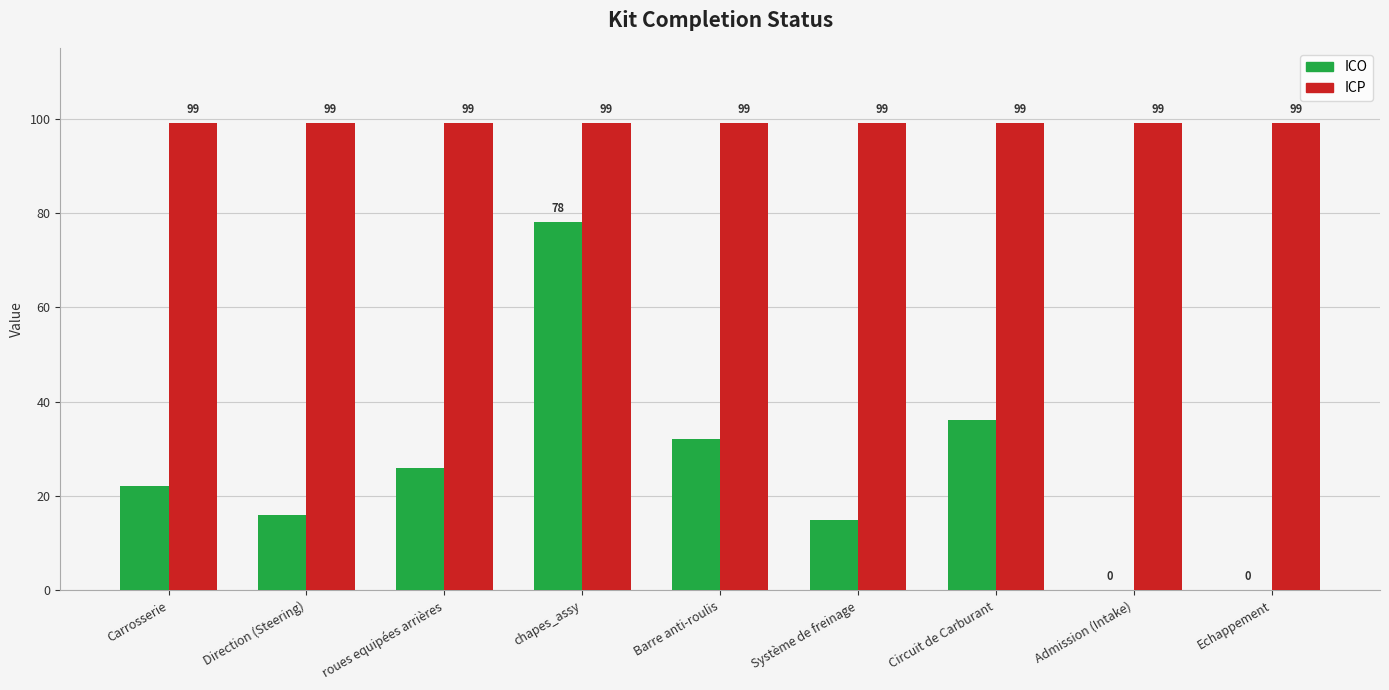

True or false: ICP has a value of 135 at Système de freinage.

False